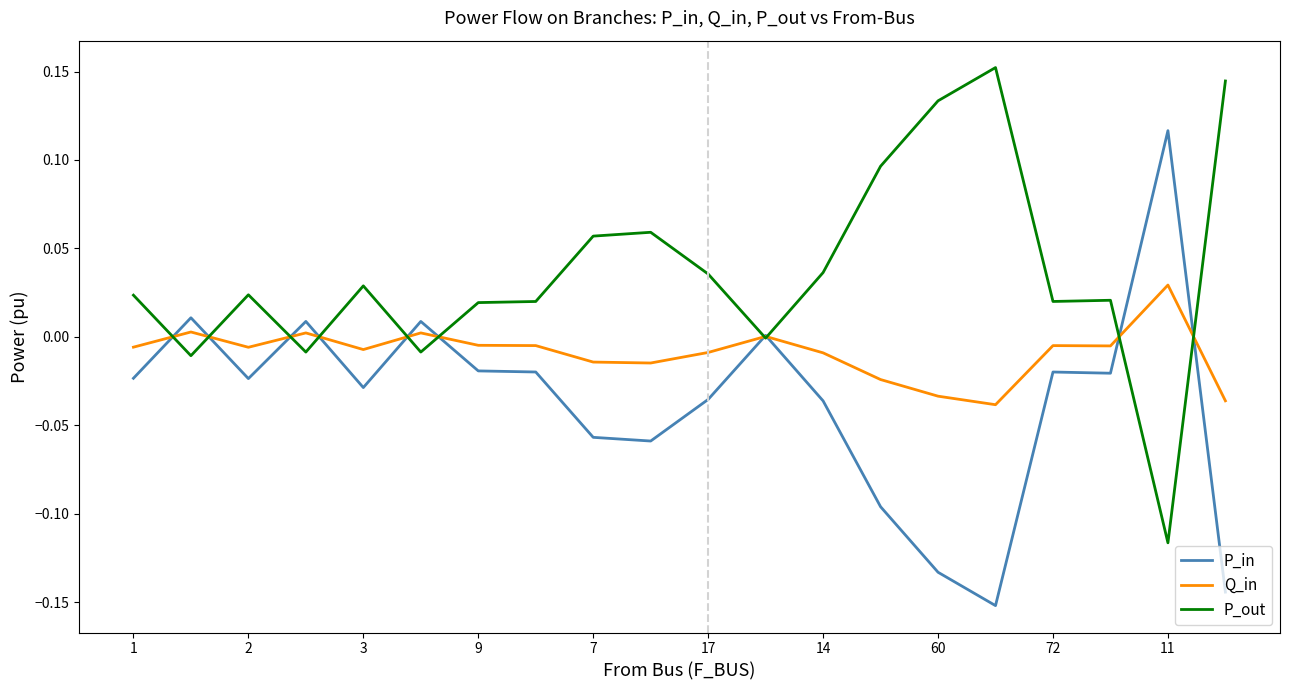

Which series has the largest total across all categories?

P_out